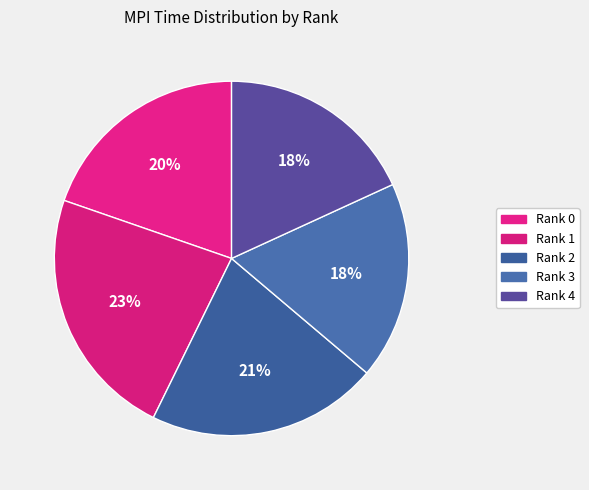

What is the smallest slice in the pie chart?

Rank 3